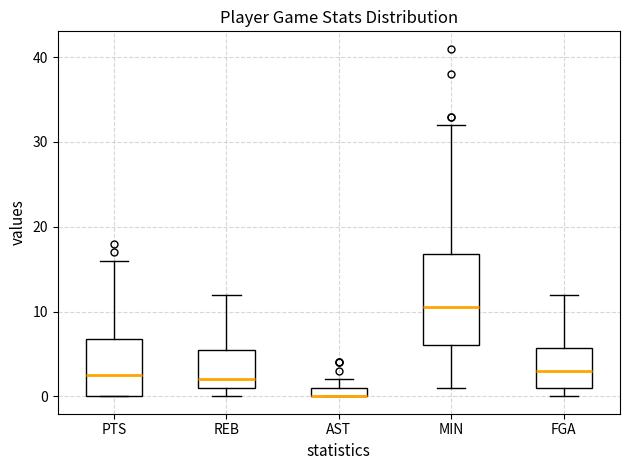

Which box is the tallest, from its lower edge to its upper edge?

MIN